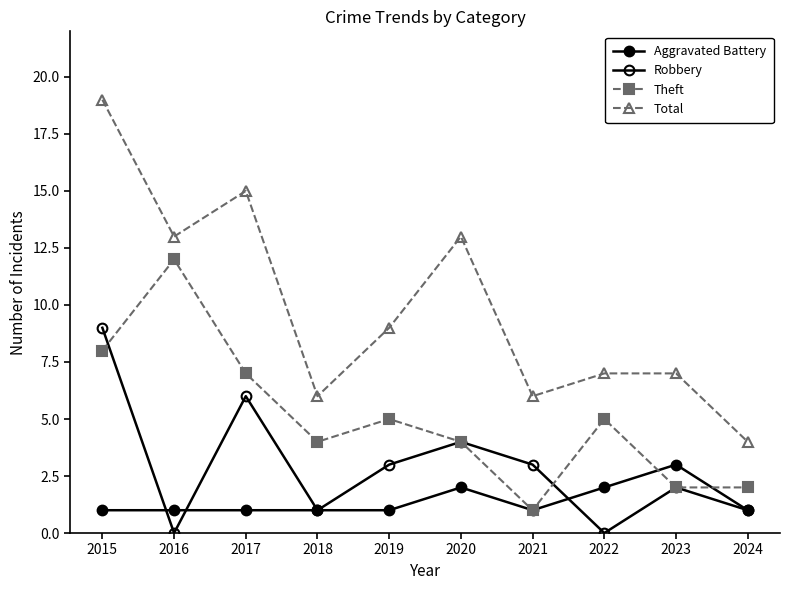

How many series are shown in this chart?

4